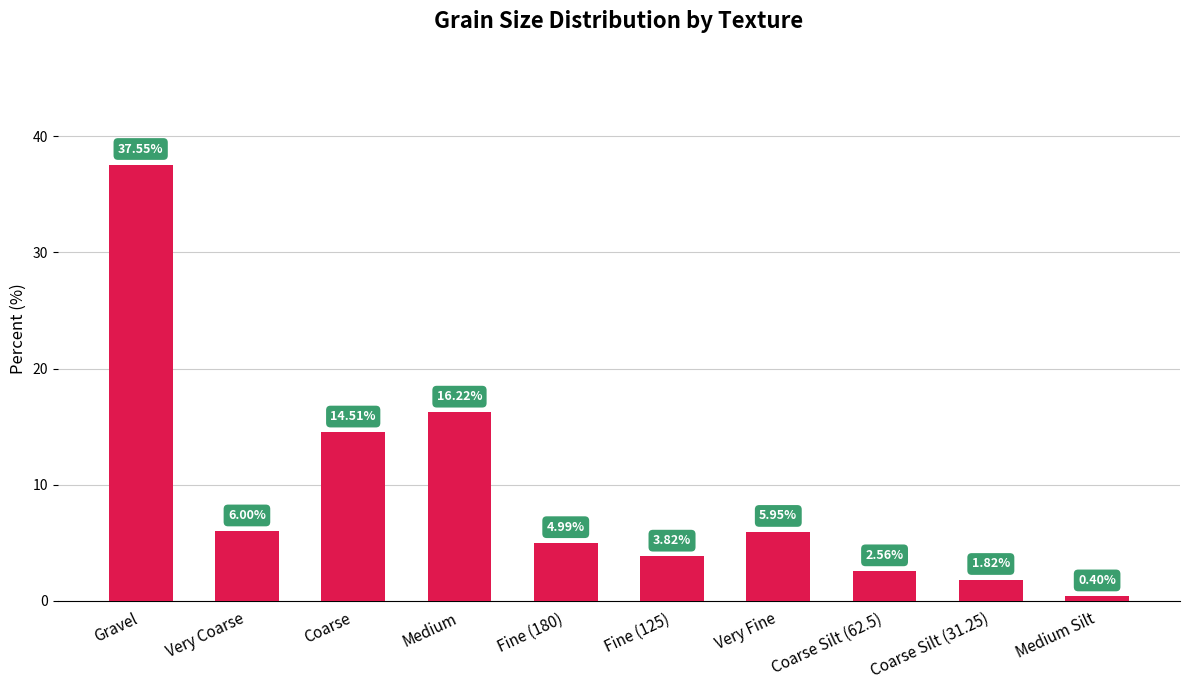

Rank the categories by value from highest to lowest.

Gravel, Medium, Coarse, Very Coarse, Very Fine, Fine (180), Fine (125), Coarse Silt (62.5), Coarse Silt (31.25), Medium Silt